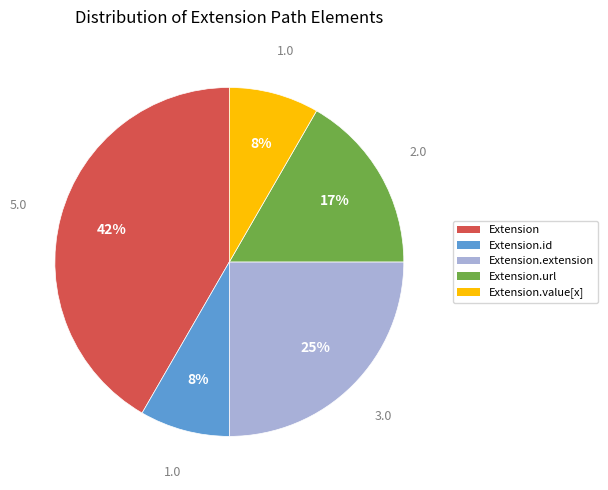

Is there any slice that represents more than half of the pie?

No